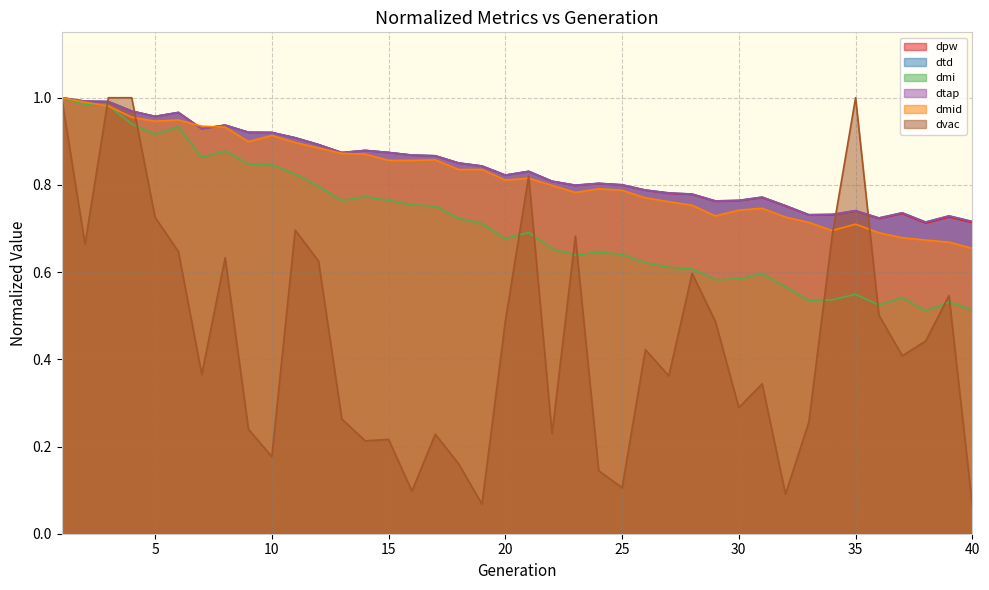

At how many categories does at least one series exceed 0?

40